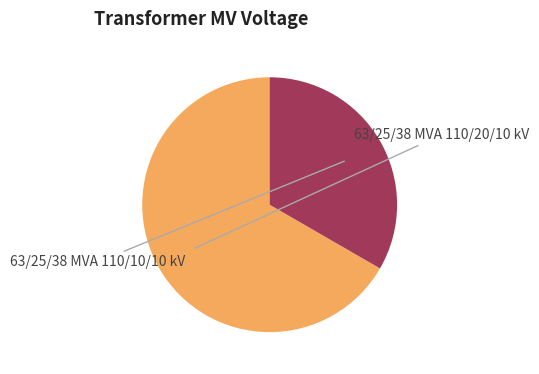

Is there any slice that represents more than half of the pie?

Yes